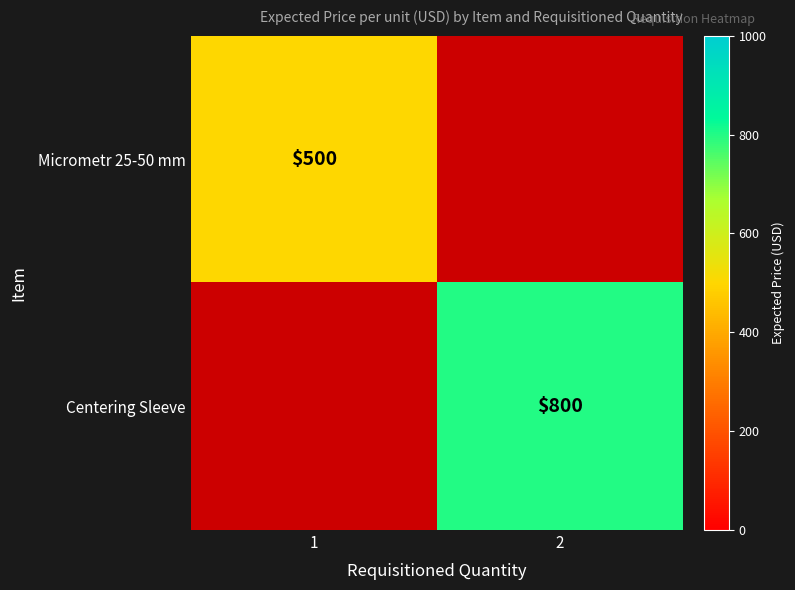

The Centering Sleeve series shows 800 at 2. True or false?

True